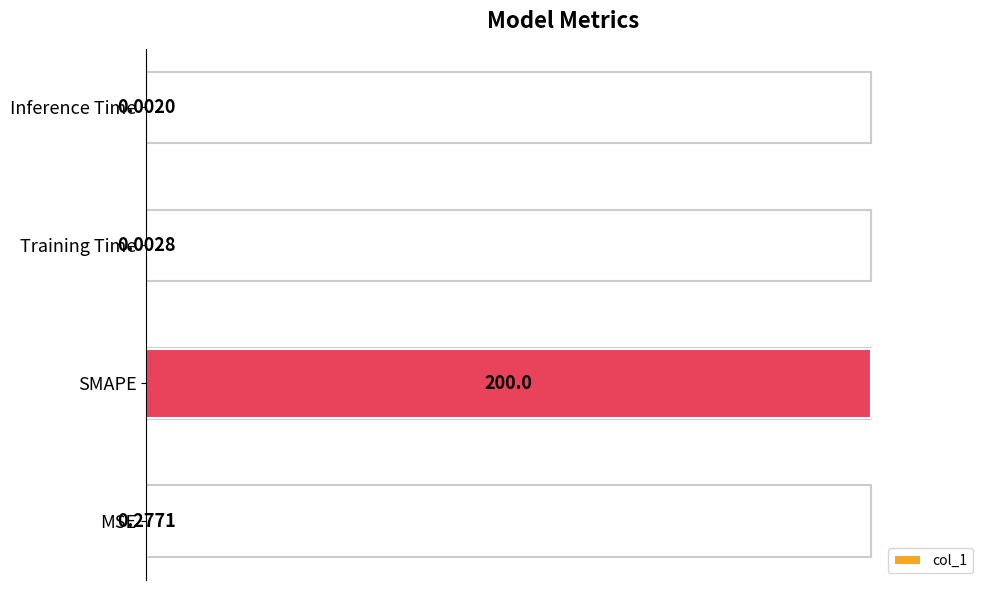

What is the sum of all values?

100.1